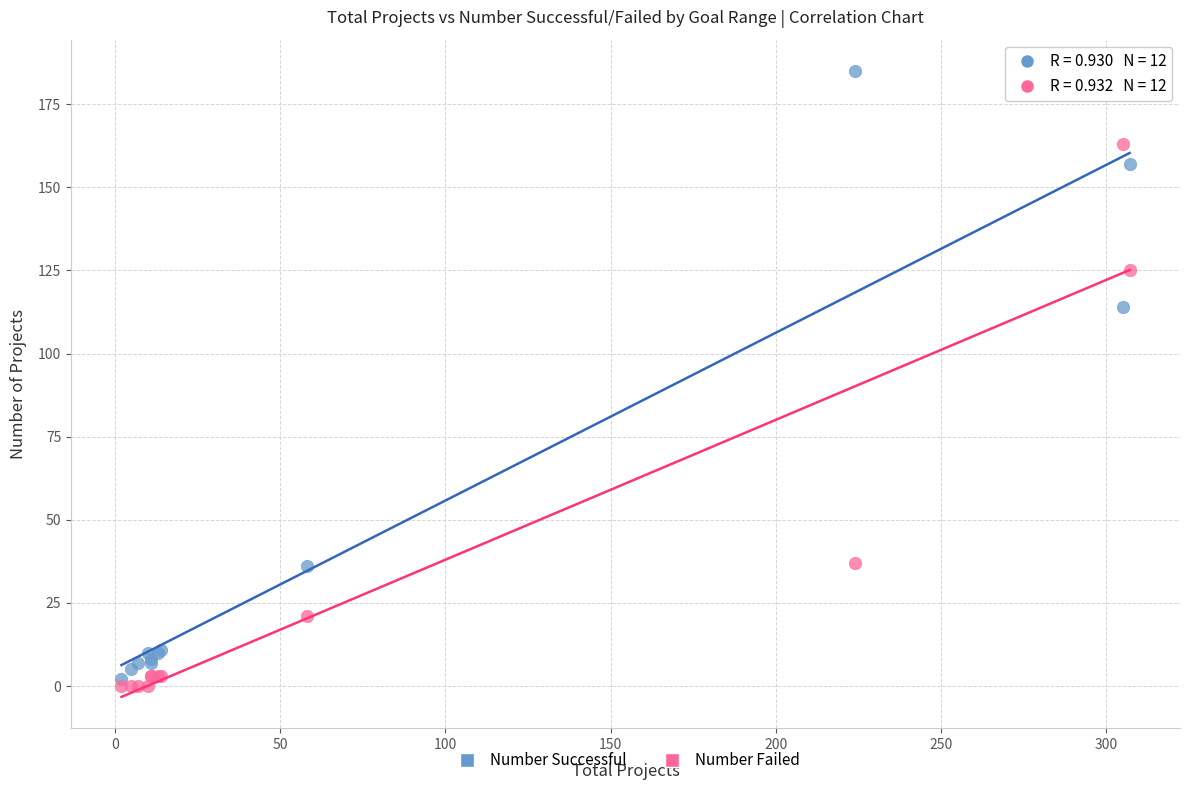

In the Number Successful series, what Y value is closest to 93?

114